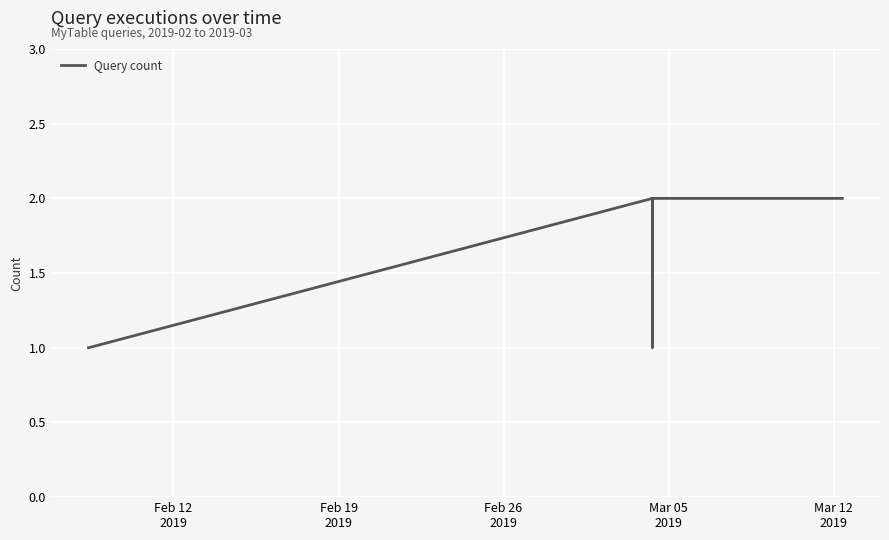

Does the chart have visible grid lines?

Yes